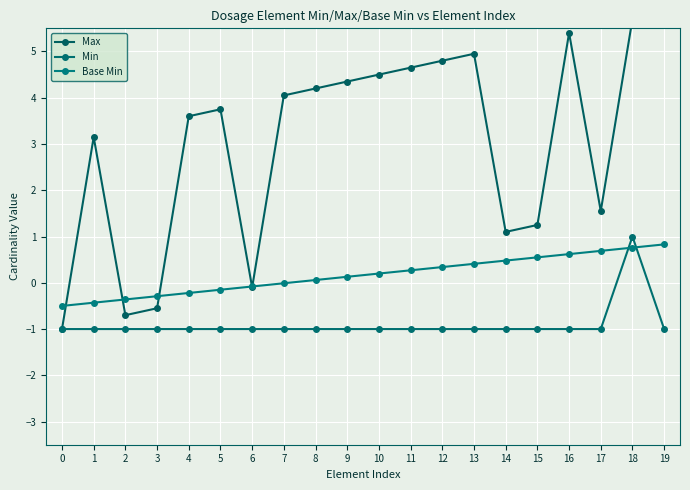

Which series has the largest range (max minus min)?

Max